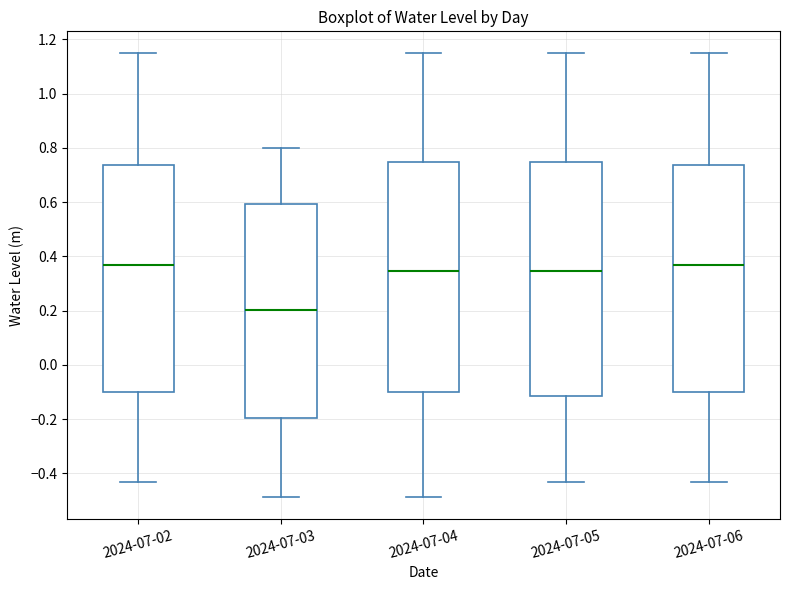

Where does the upper whisker of the box for 2024-07-06 end on the y-axis? The values are not printed on the chart, so give them approximately, as read against the axis.

1.14